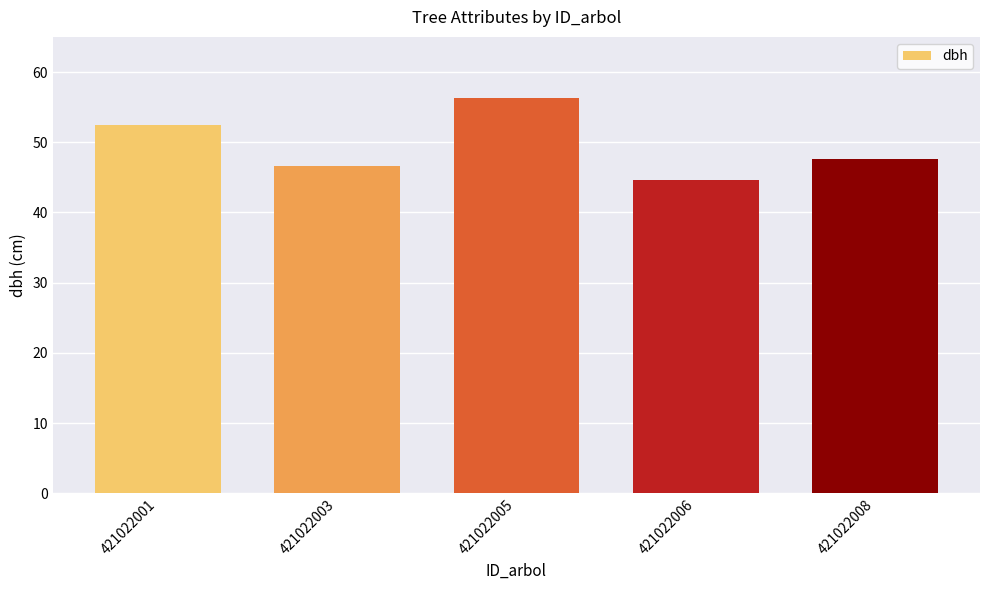

Rank the categories by value from lowest to highest.

421022006, 421022003, 421022008, 421022001, 421022005